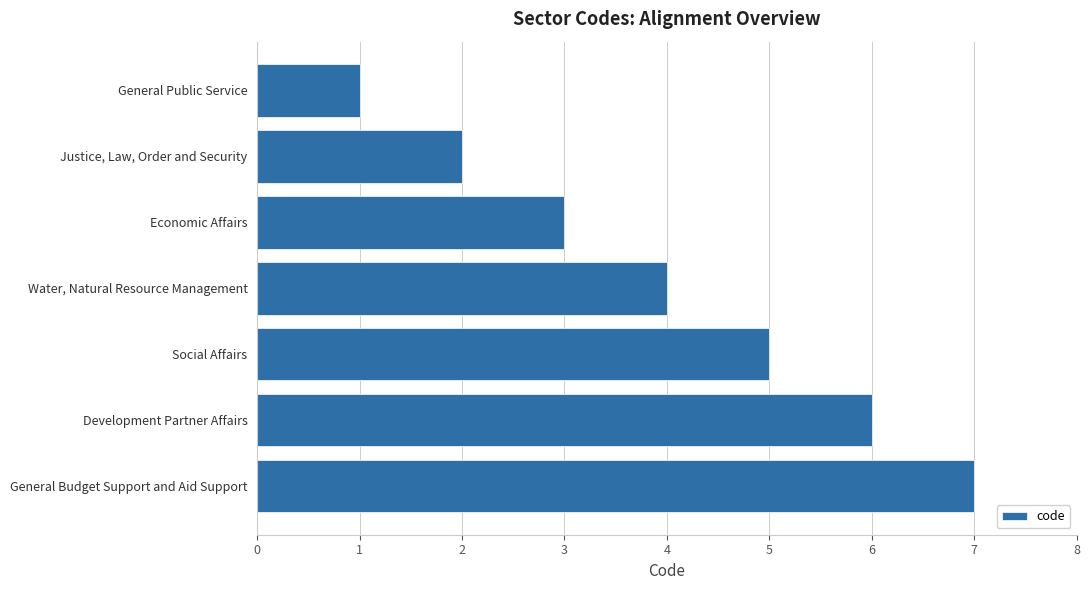

What is the change in value from General Public Service to Economic Affairs?

+2